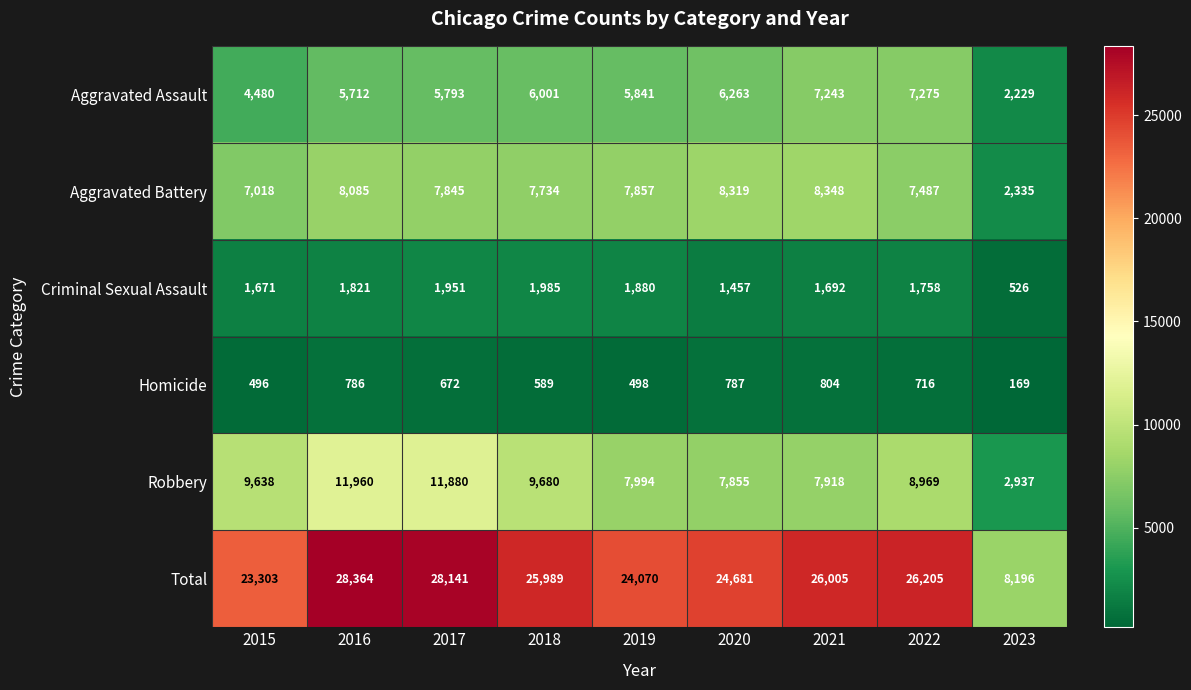

How many data points does each series have?

9